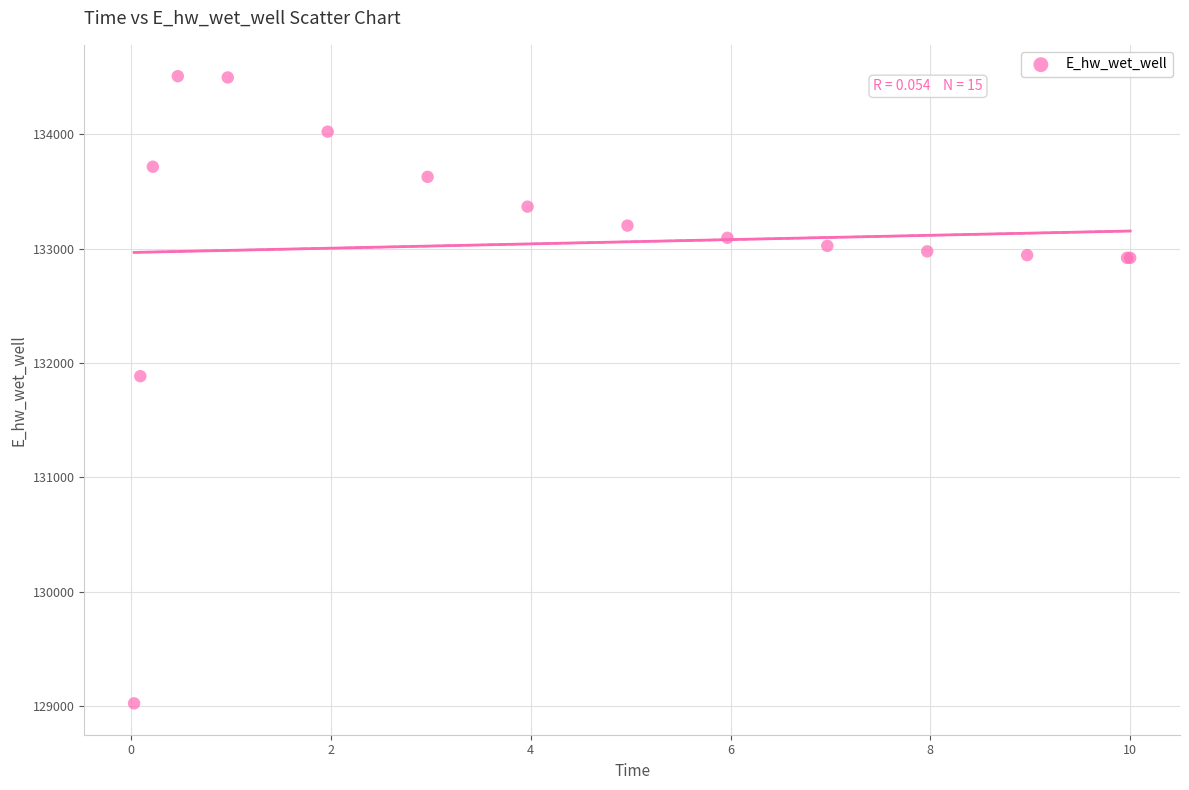

What Y value in the scatter plot is closest to 131765?

131884.7